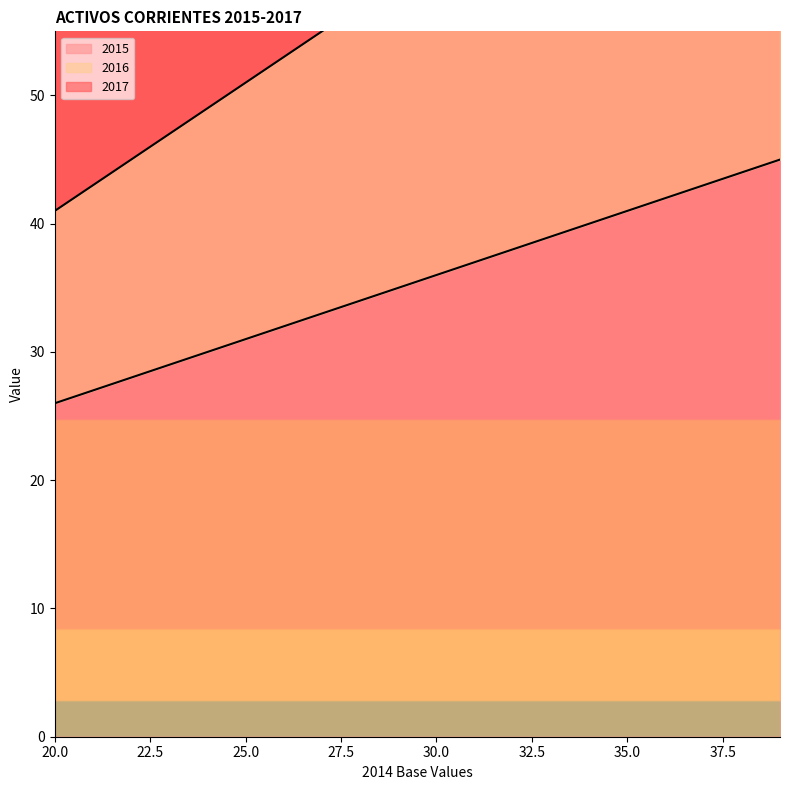

Which has a higher value, 26 or 38?

38